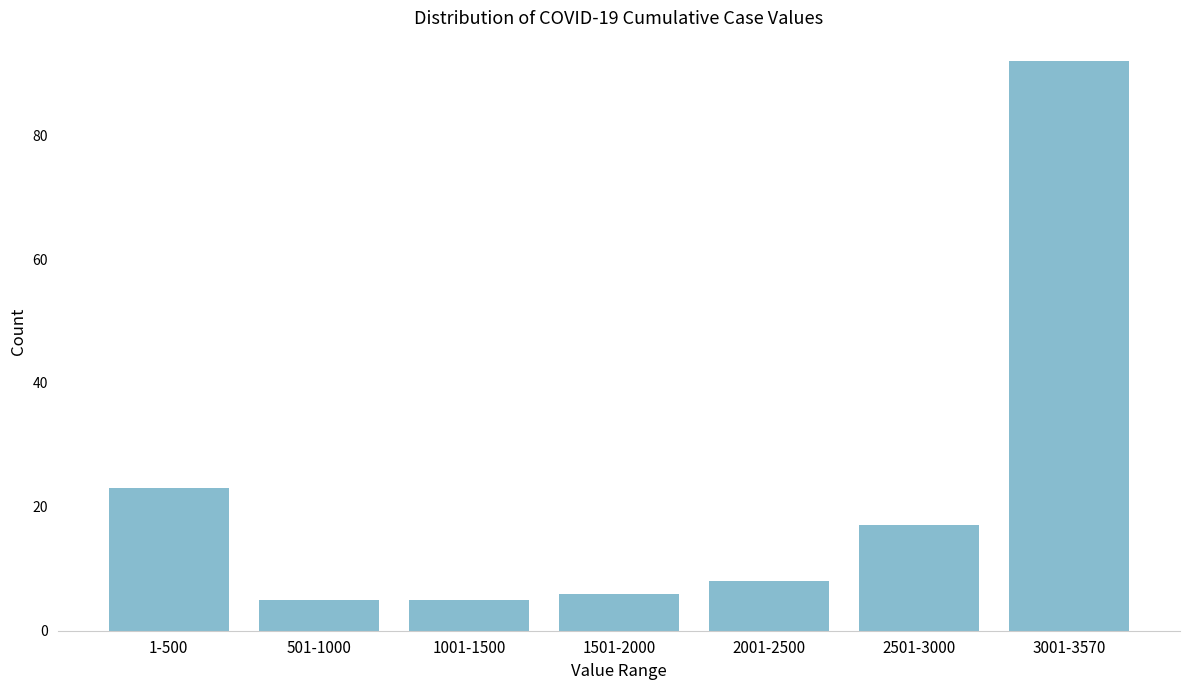

Reading right to left, transcribe all the data shown in this chart.

92	17	8	6	5	5	23